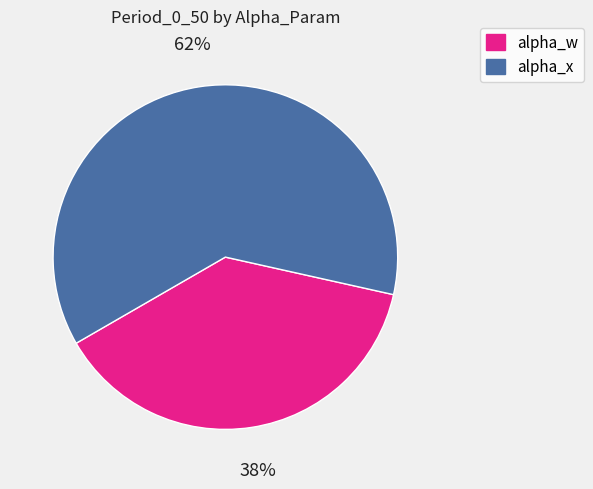

Approximately how many times larger is the value at alpha_w compared to alpha_x?

0.6